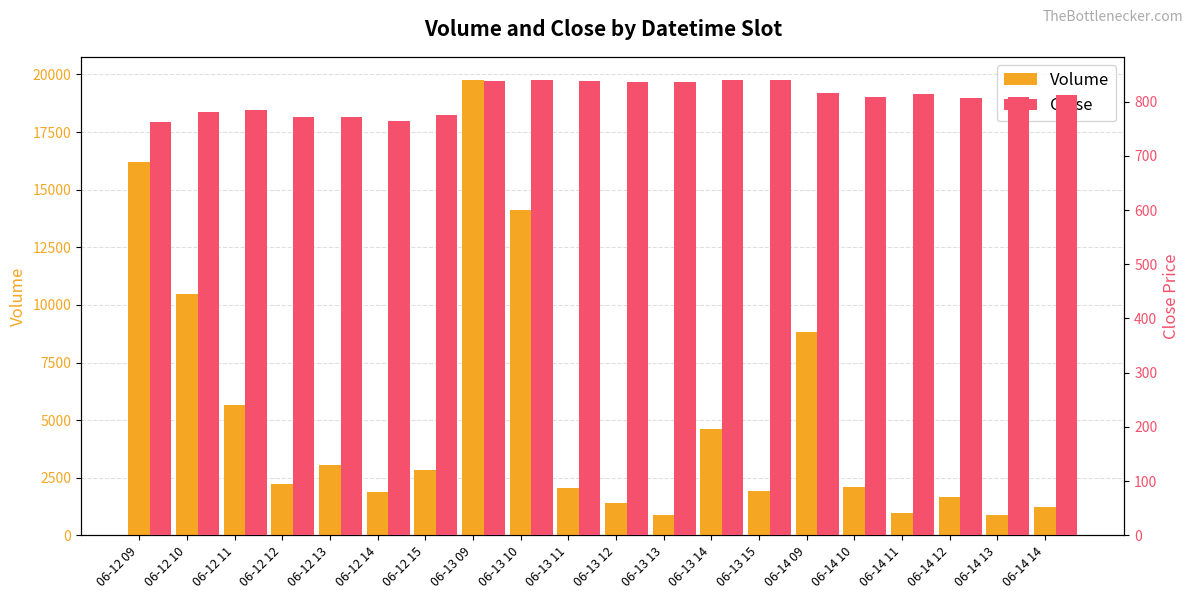

Which has a higher value, 06-14 09 or 06-13 15?

06-14 09